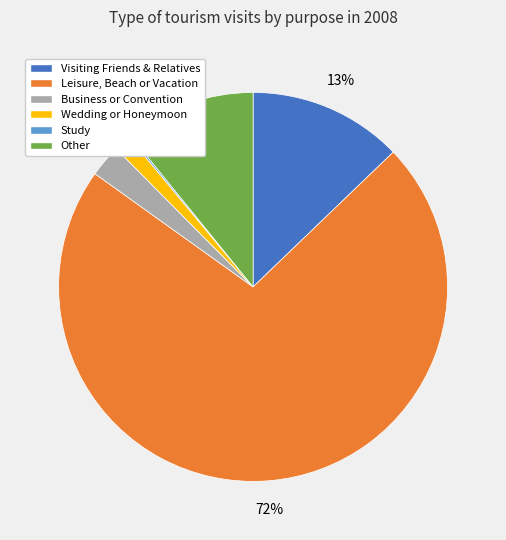

The Wedding or Honeymoon slice represents 1% of the pie. True or false?

True